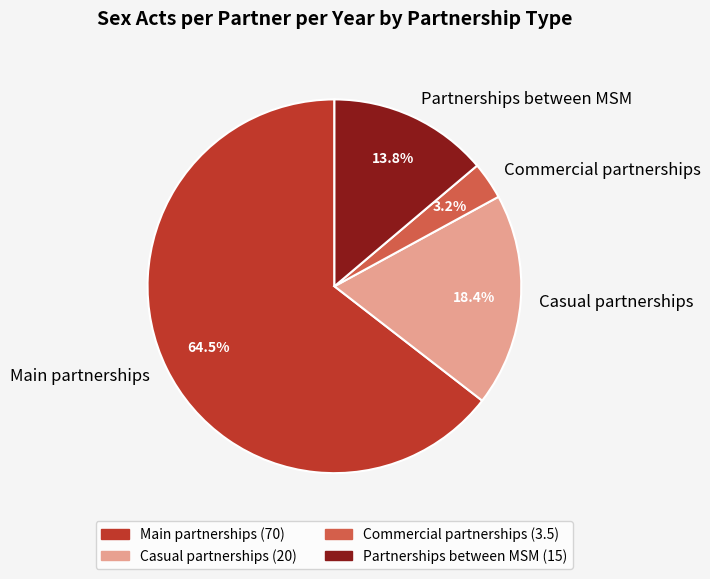

Rank the categories by value from lowest to highest.

Commercial partnerships, Partnerships between MSM, Casual partnerships, Main partnerships